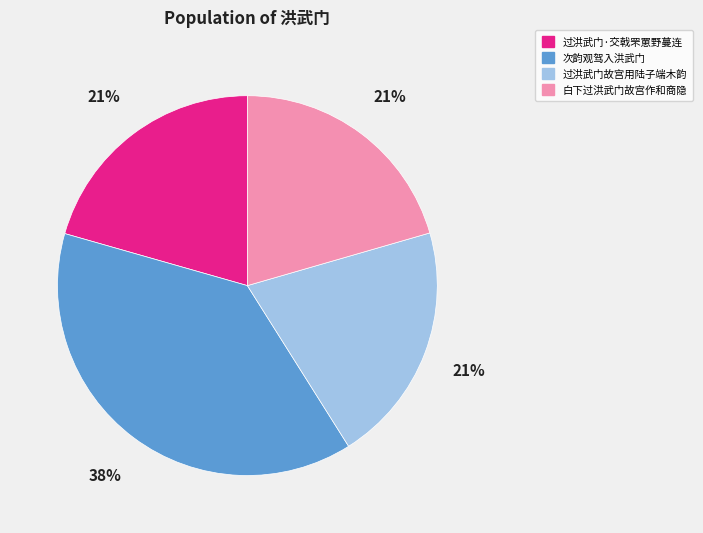

Combined, do 过洪武门故宫用陆子端木韵 and 次韵观驾入洪武门 account for over 50%?

Yes